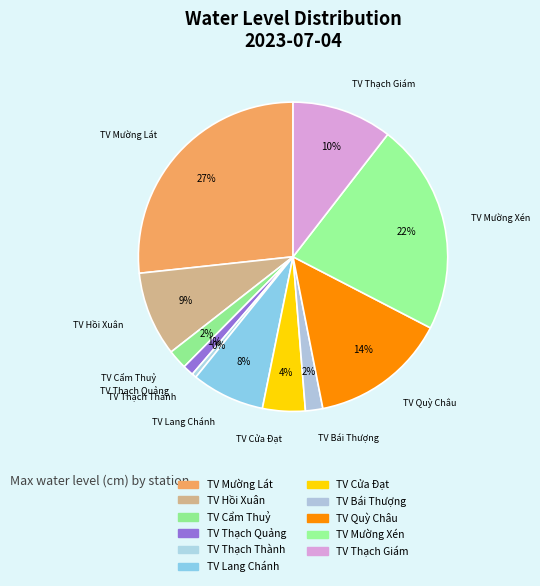

How many segments does this pie chart have?

11